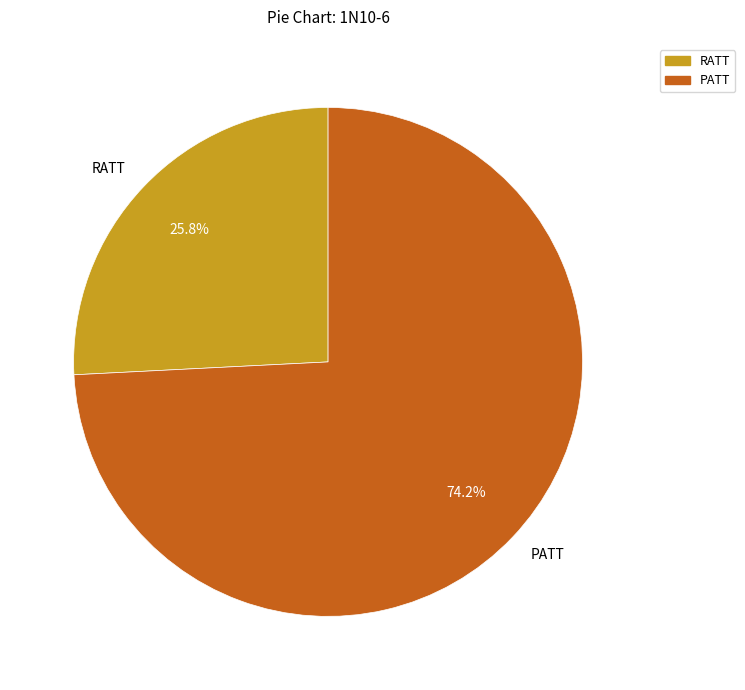

Is the sum of PATT and RATT greater than half?

Yes